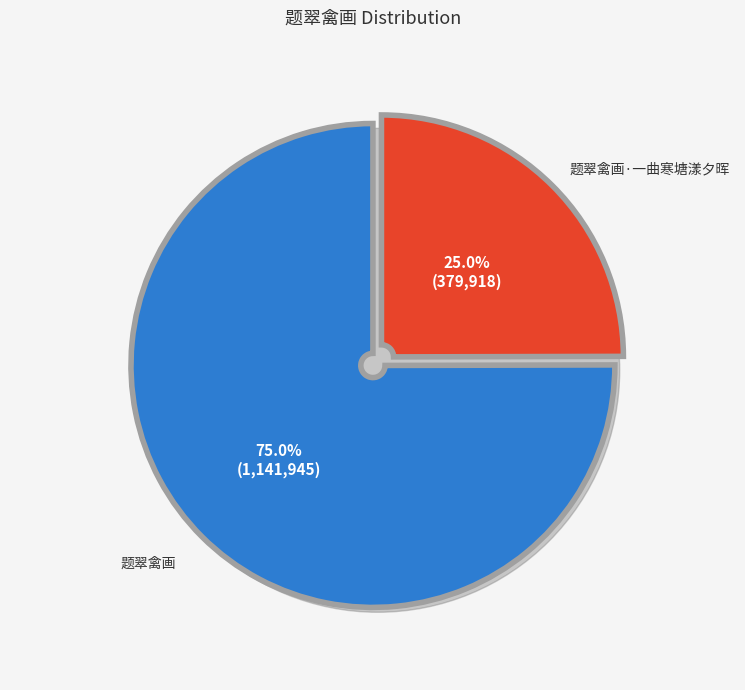

Is 题翠禽画 the majority of the pie?

Yes